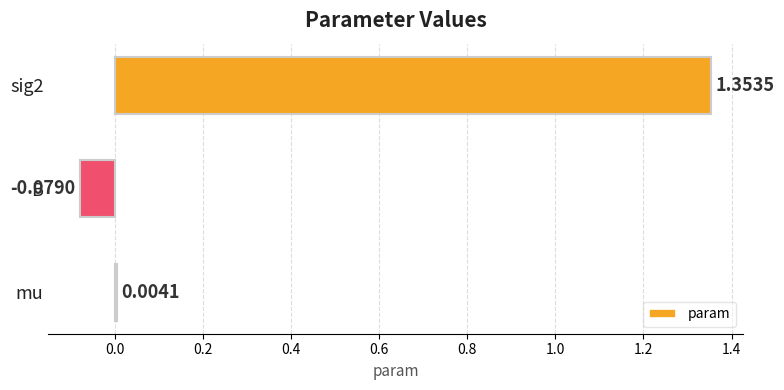

What is the sum of the values at B and sig2?

1.3